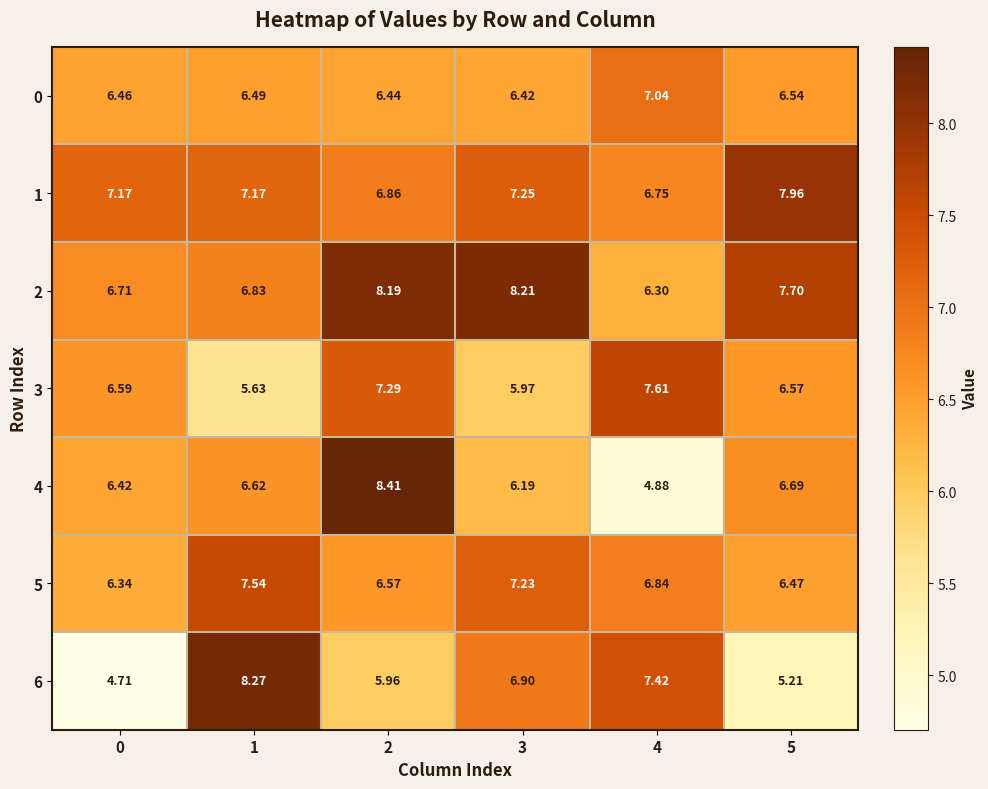

Is the value of 6 at 5 greater than the value of 5 at 3?

No